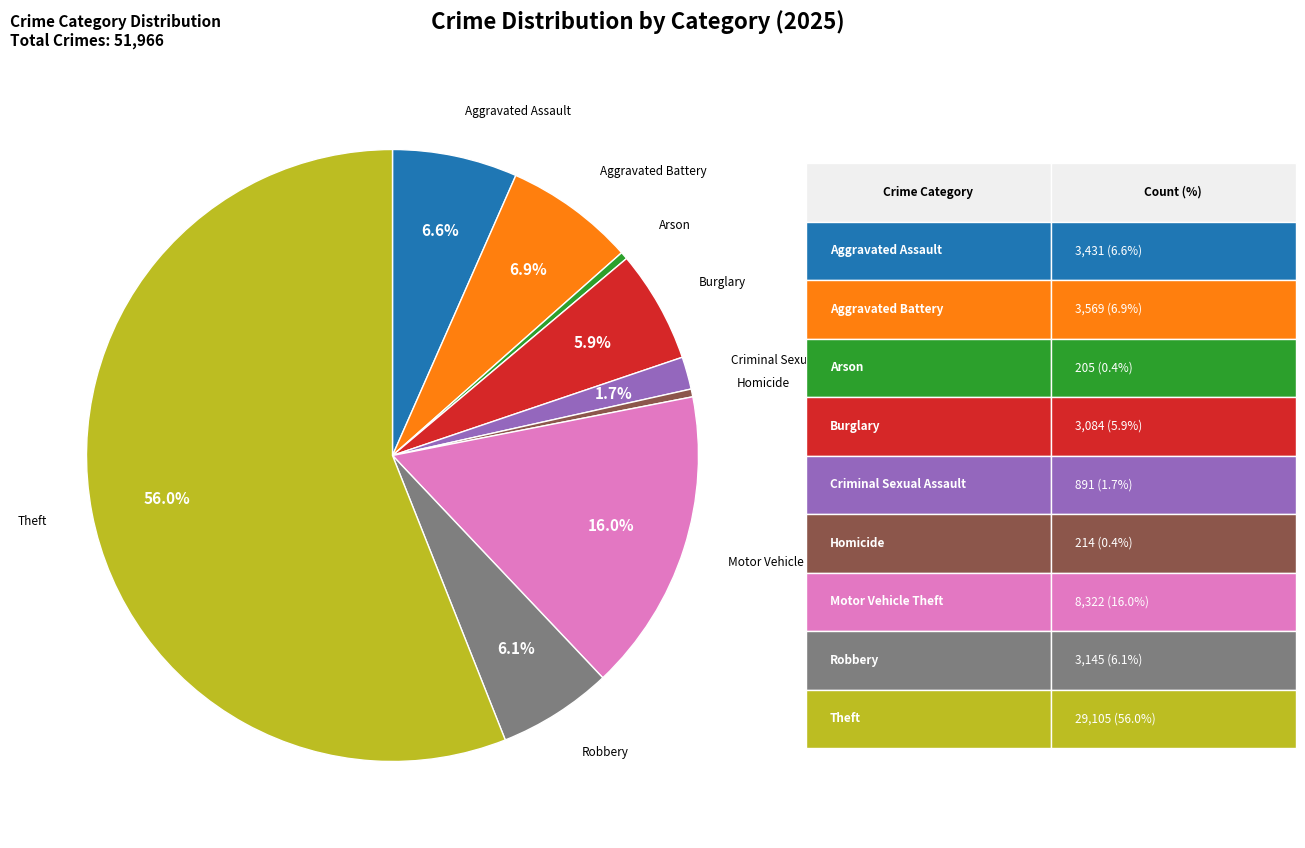

What percentage is the Criminal Sexual Assault slice, to the nearest percent?

2%